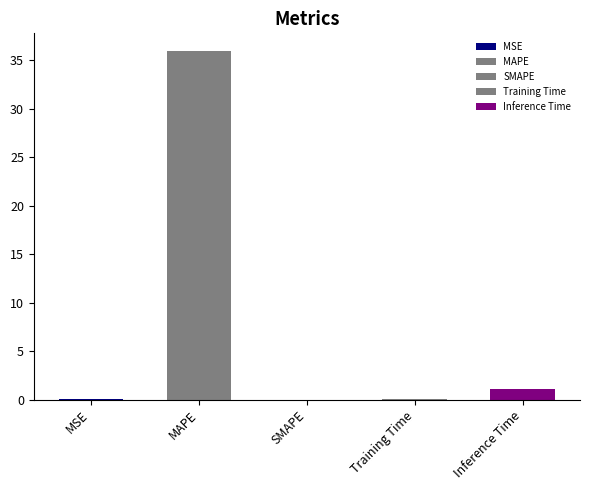

What is the label of the 5th bar from the left?

Inference Time